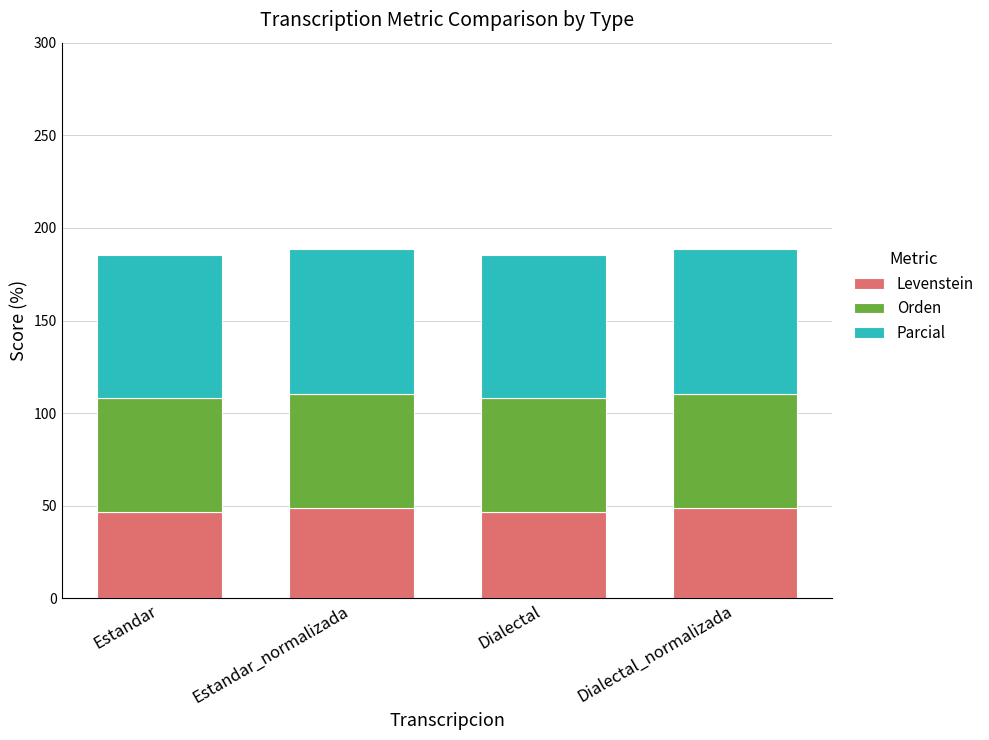

The Levenstein series shows 80.4 at Dialectal. True or false?

False